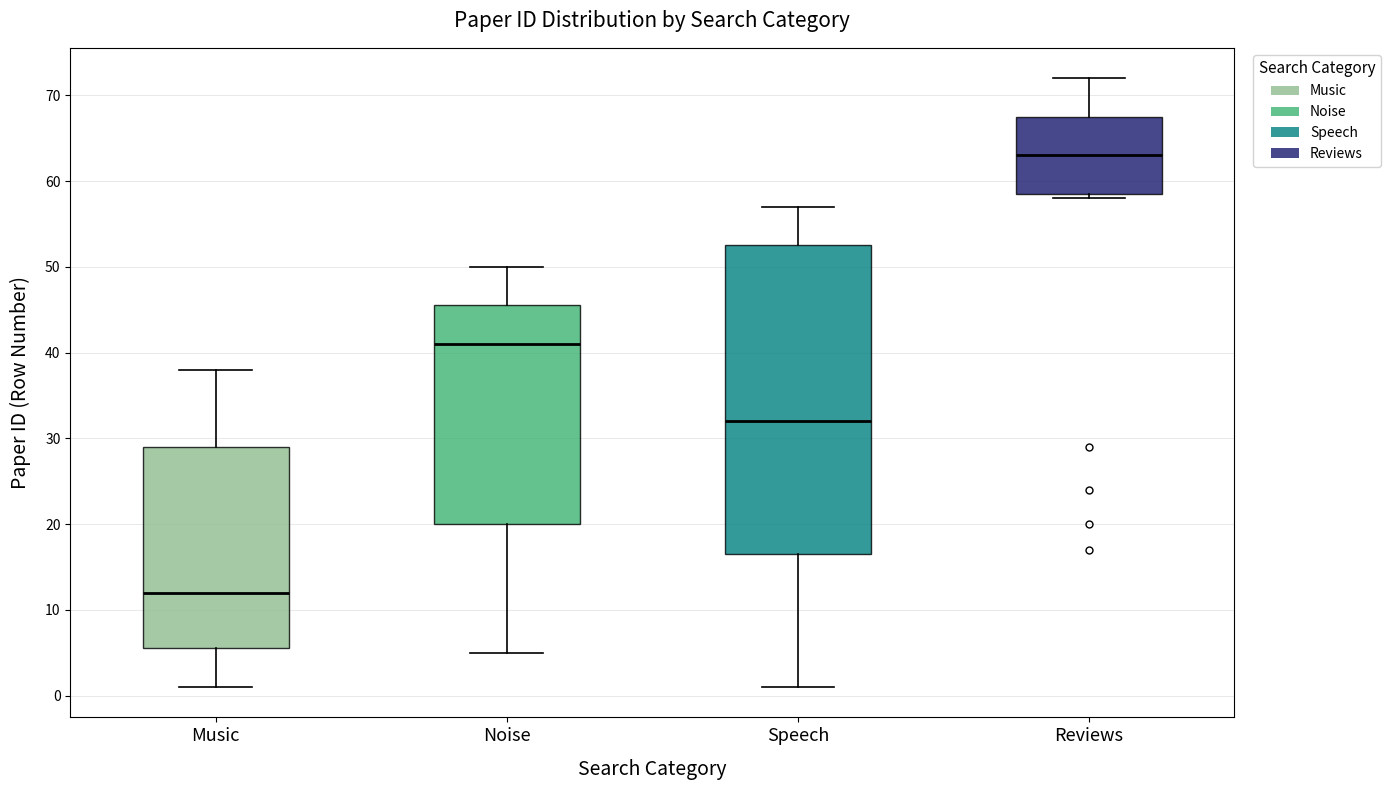

Where is the lower edge of the box for Reviews on the y-axis? The values are not printed on the chart, so give them approximately, as read against the axis.

59